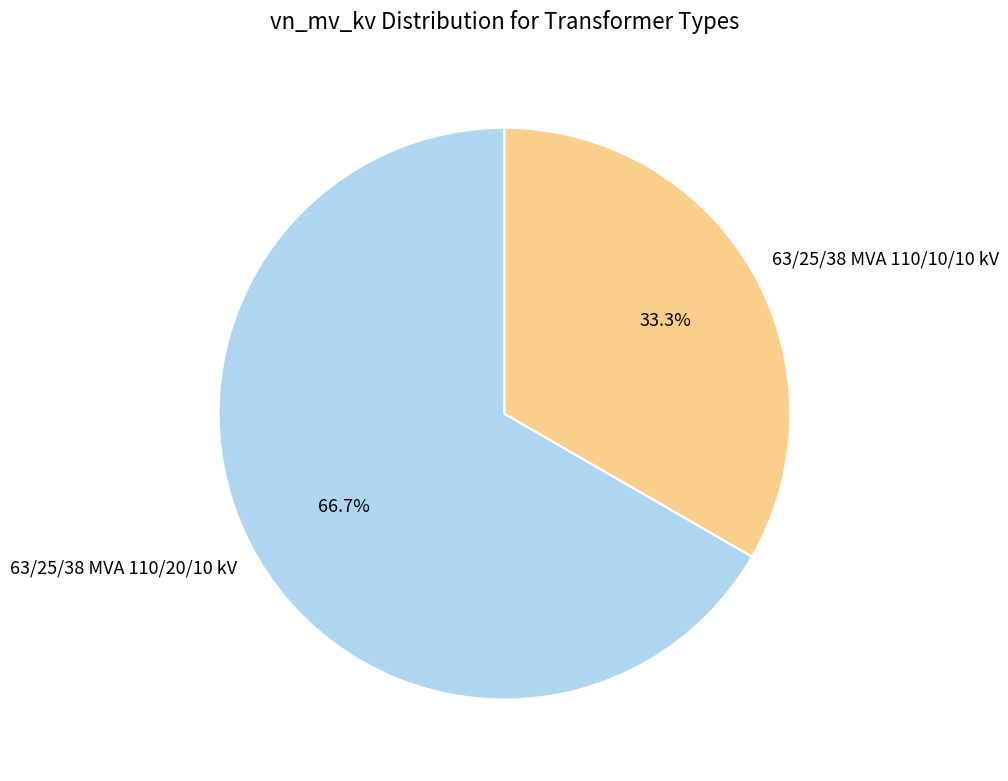

Between 63/25/38 MVA 110/10/10 kV and 63/25/38 MVA 110/20/10 kV, which is larger?

63/25/38 MVA 110/20/10 kV